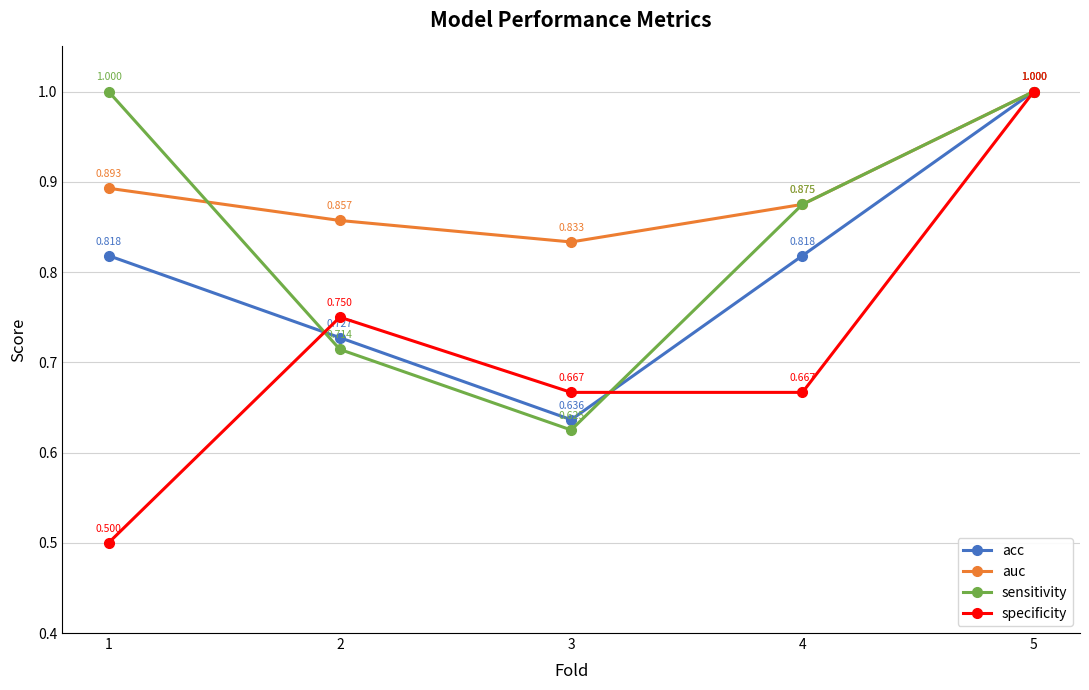

In sensitivity, how many points are lower than both neighbors (excluding endpoints)?

1